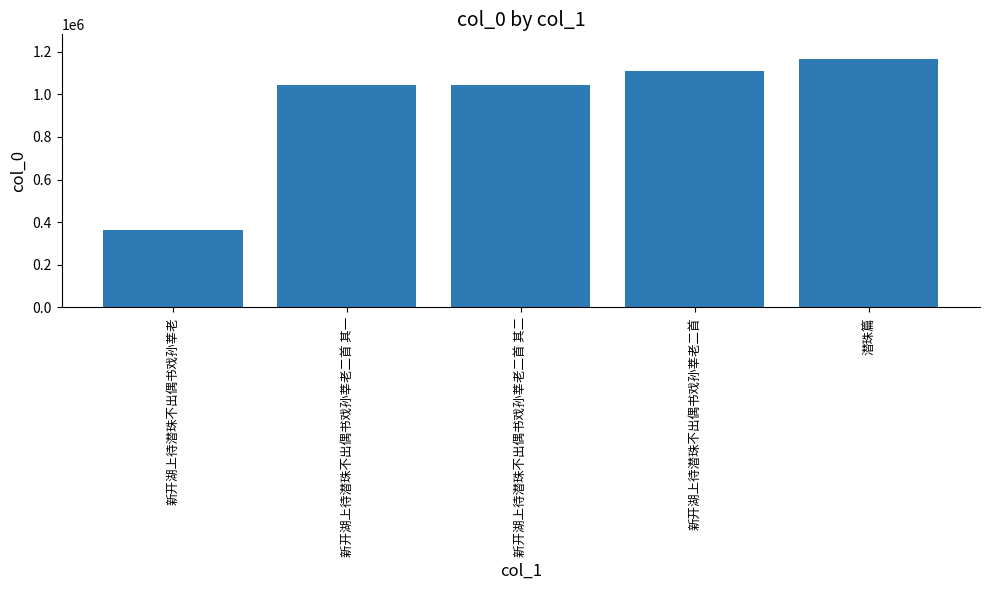

What is the difference between the second highest and minimum values?

745413